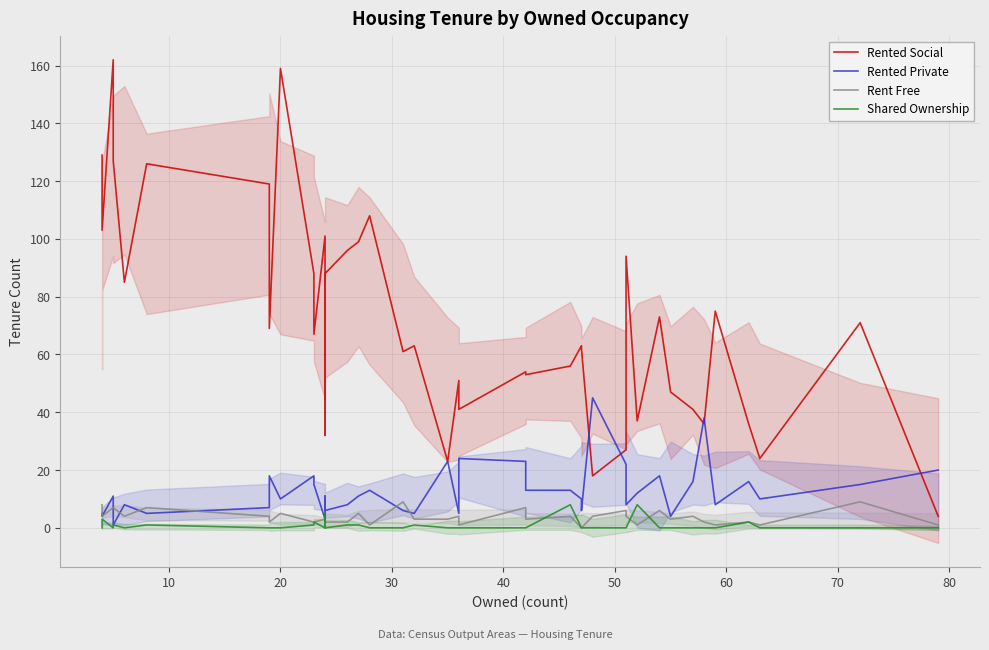

The Shared Ownership series shows -4 at 70. True or false?

False